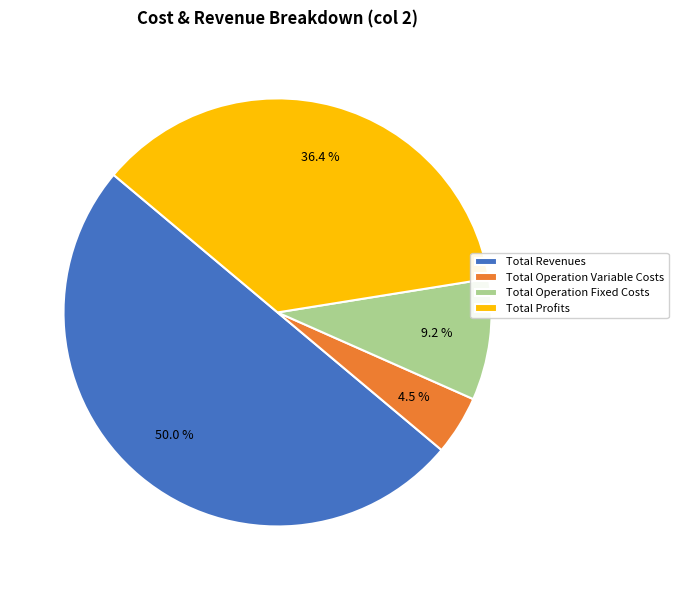

Is Total Profits the majority of the pie?

No